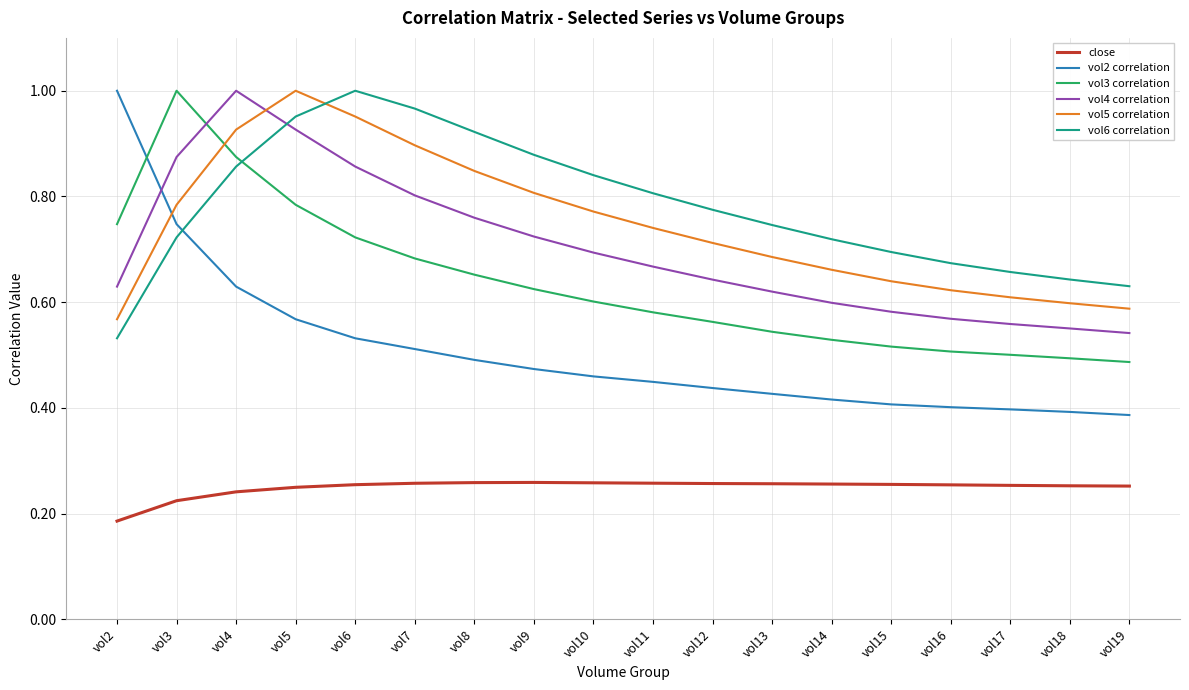

Which series has the widest spread of values?

vol2 correlation